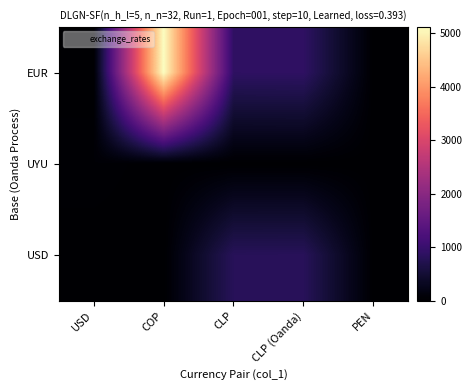

Count the number of categories in the chart.

5